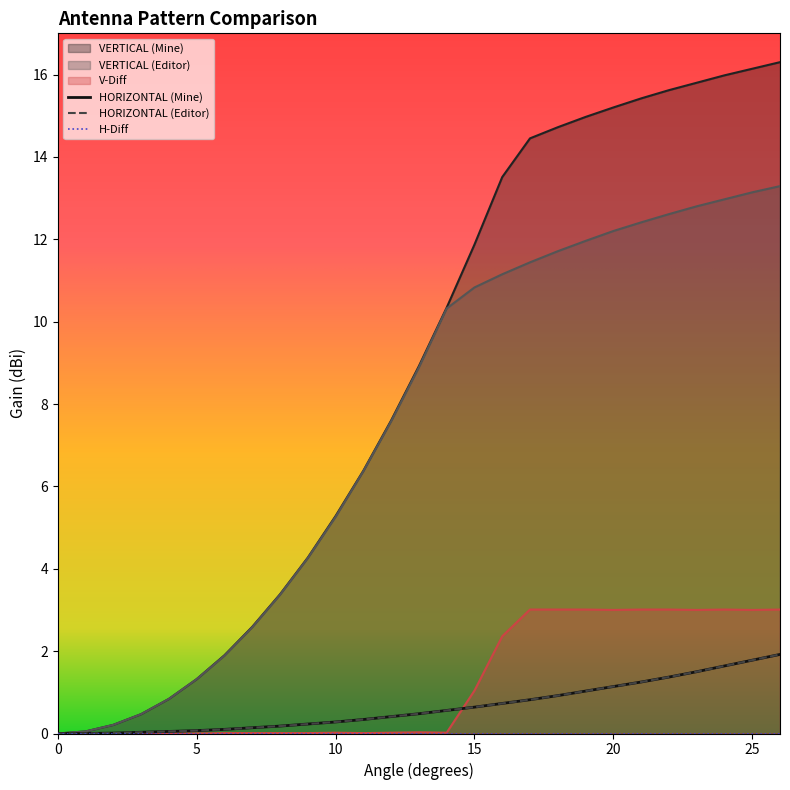

True or false: VERTICAL (Mine) and VERTICAL (Editor) cross at least once.

False